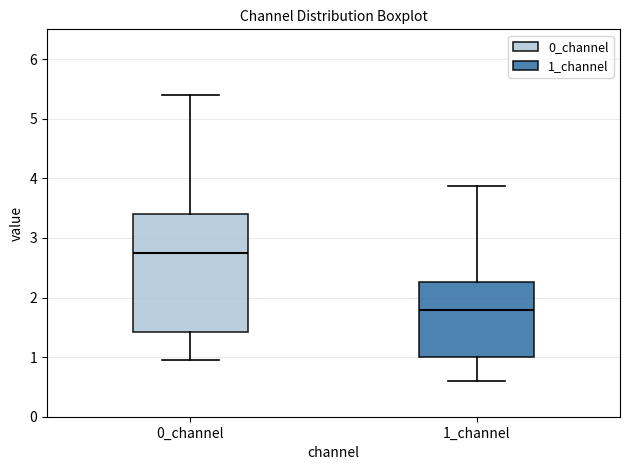

Reading left to right, read every box against the y-axis: the position of its median line, the range the box covers, and the ends of its whiskers. The values are not printed on the chart, so give them approximately, as read against the axis.

0_channel: median 2.7, box 1.4 to 3.4, whiskers 0.9 to 5.4
1_channel: median 1.8, box 1.0 to 2.3, whiskers 0.6 to 3.9